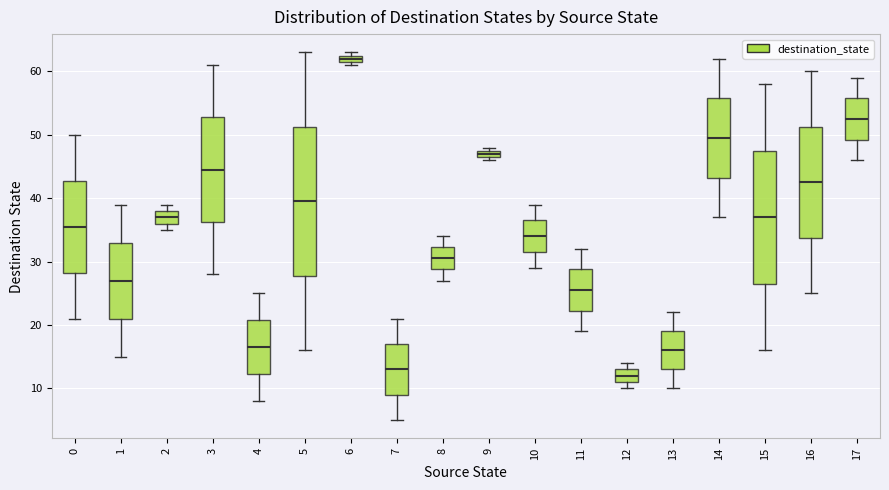

Comparing the boxes themselves (not the whiskers), which one is the tallest?

5